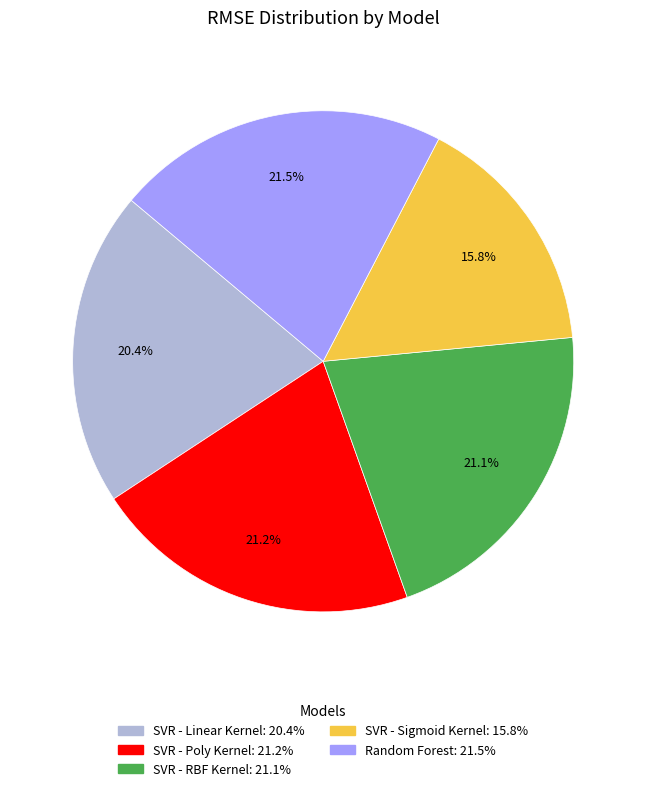

Approximately how many times larger is the value at SVR - RBF Kernel compared to SVR - Poly Kernel?

1.0